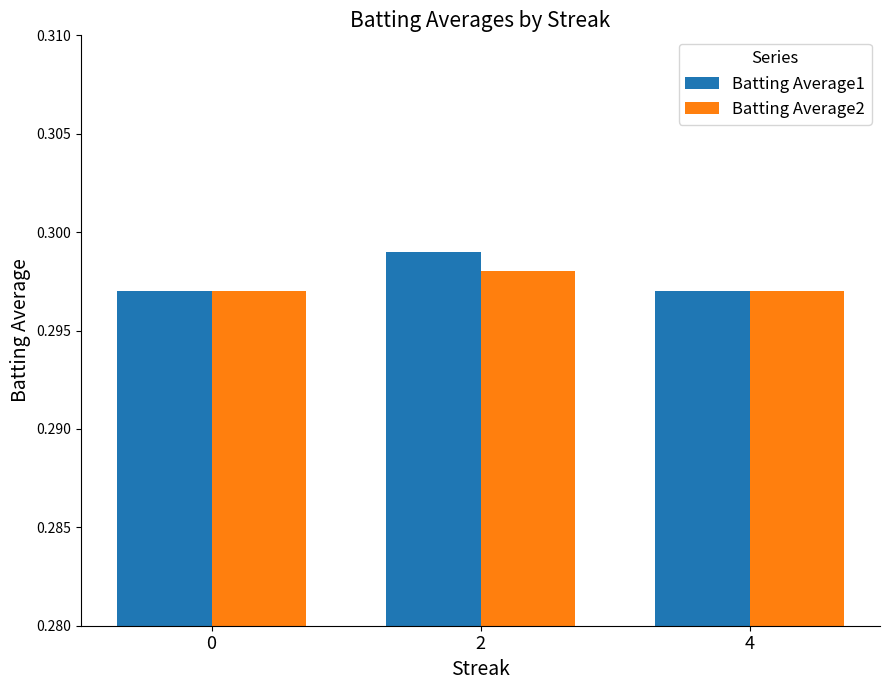

What are all the series names shown in the legend?

Batting Average1, Batting Average2